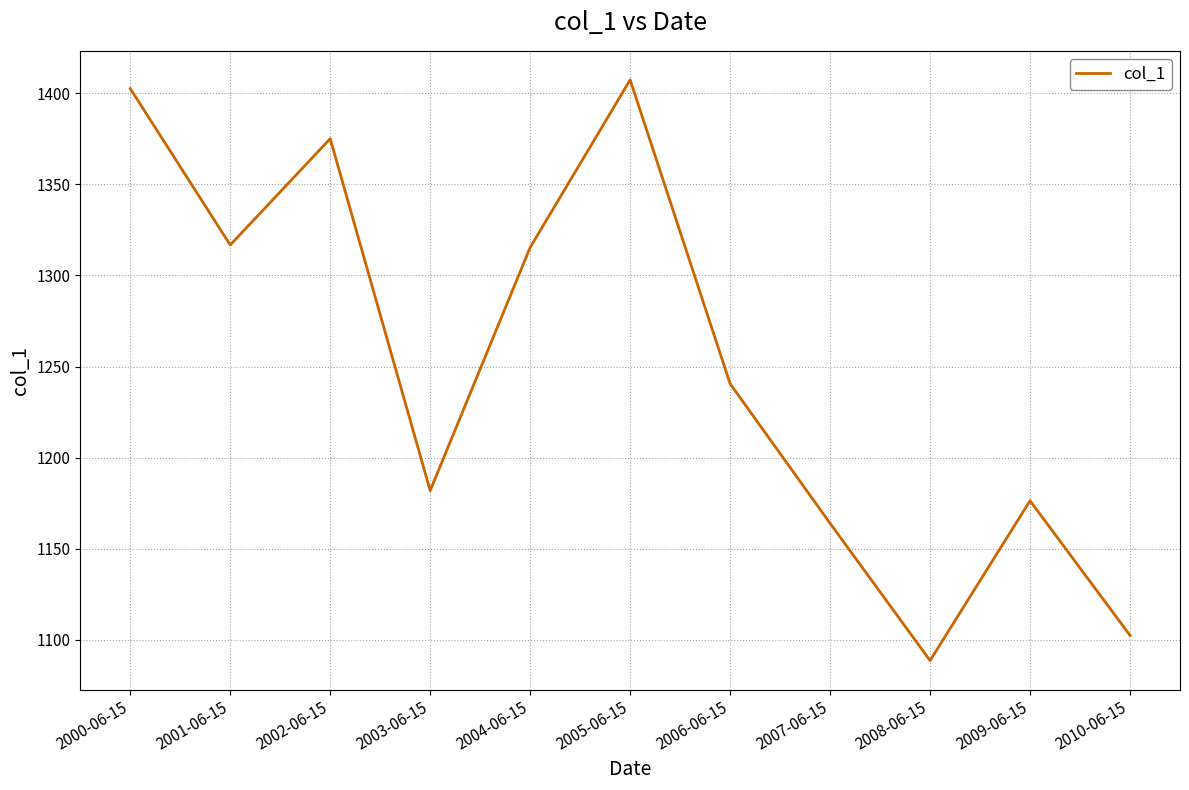

Between 2000-06-15 and 2004-06-15, which is larger?

2000-06-15